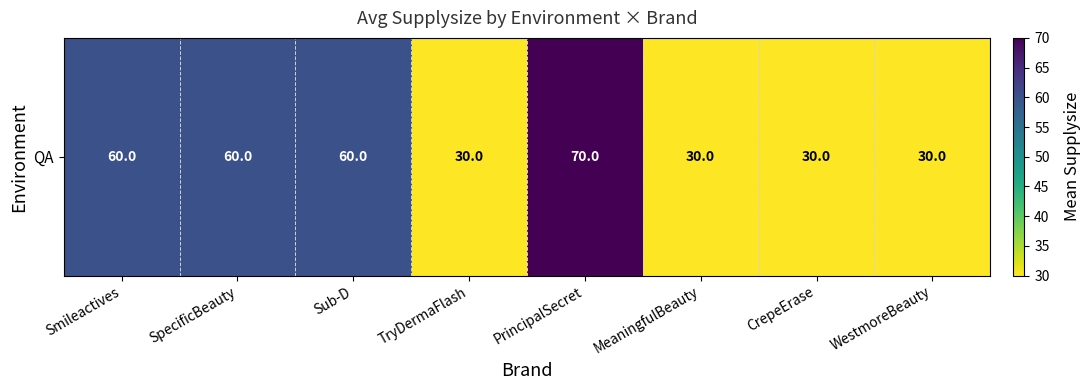

What is the difference between the values at Sub-D and TryDermaFlash?

30